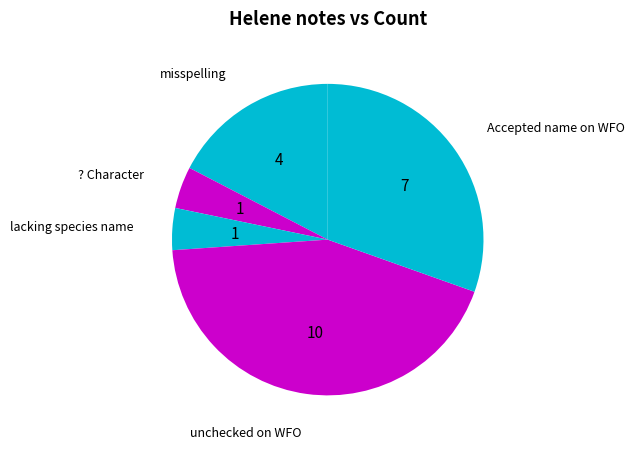

Rank the categories by value from highest to lowest.

unchecked on WFO, Accepted name on WFO, misspelling, ? Character, lacking species name